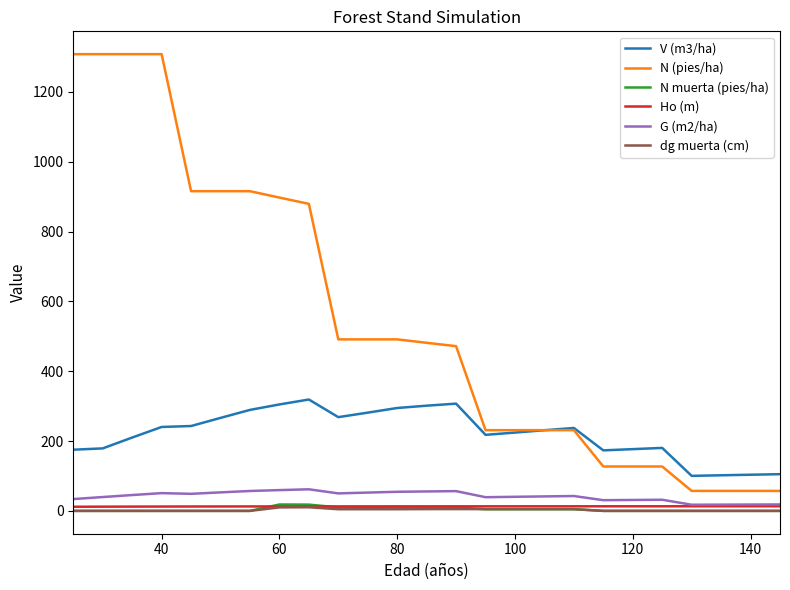

What are all the series names shown in the legend?

V (m3/ha), N (pies/ha), N muerta (pies/ha), Ho (m), G (m2/ha), dg muerta (cm)